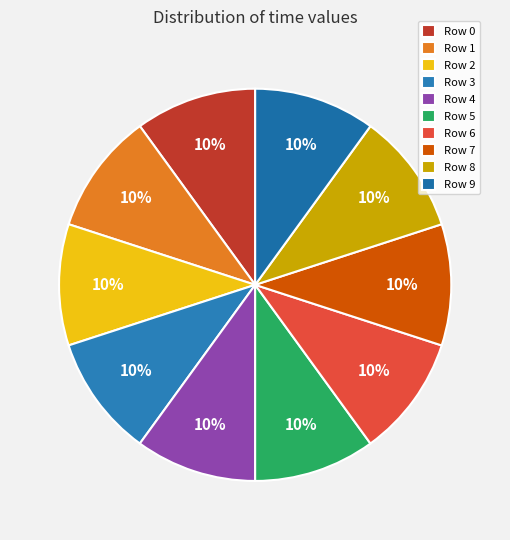

Does any single category account for the majority?

No